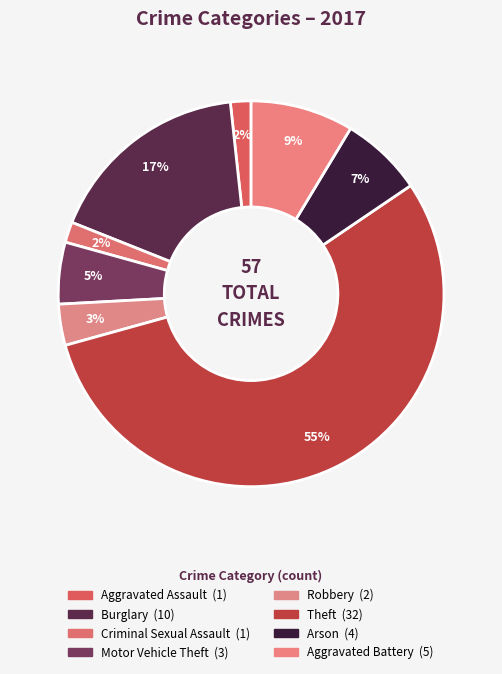

What percentage is the Theft slice, to the nearest percent?

55%